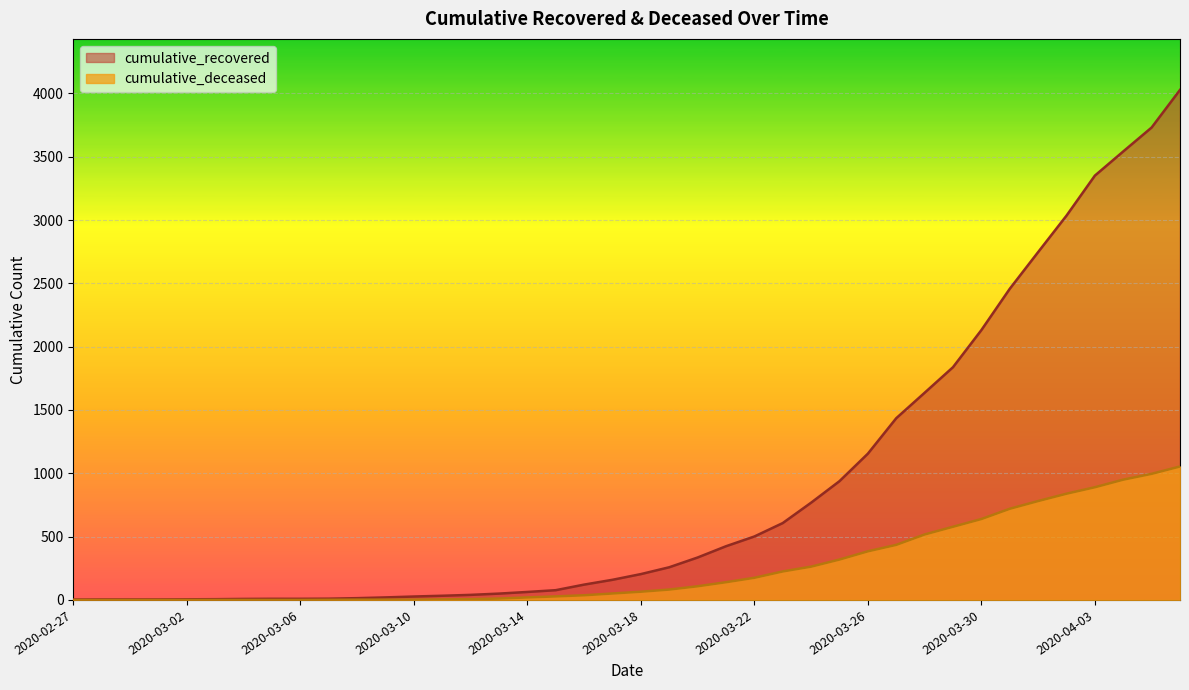

Which series has the widest spread of values?

cumulative_recovered